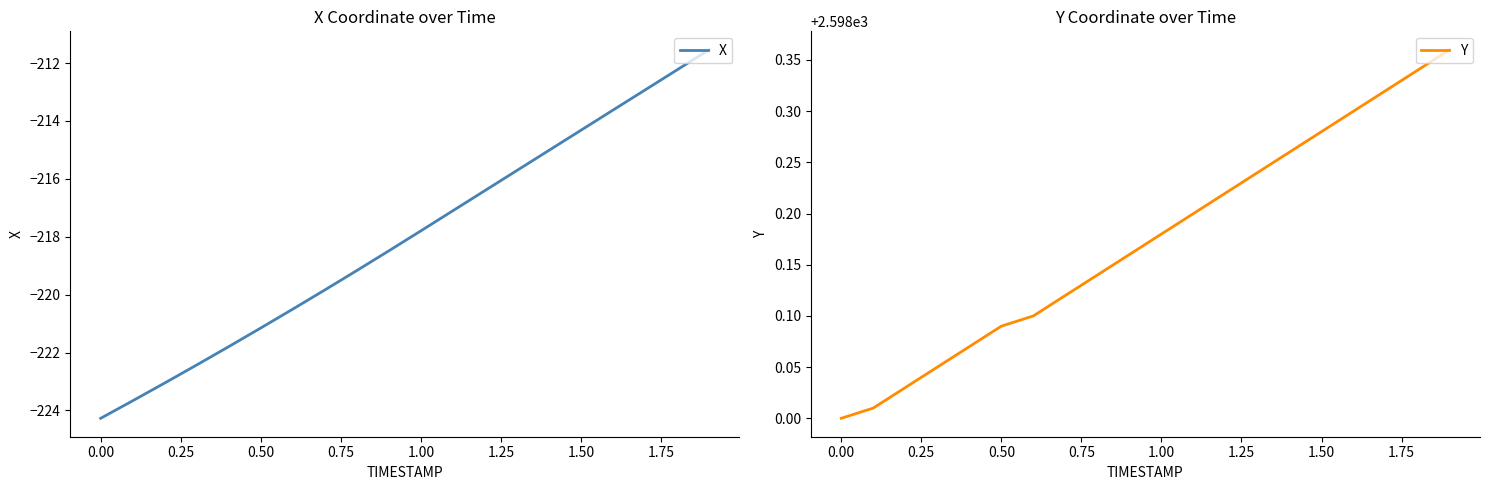

True or false: Y and X cross at least once.

False